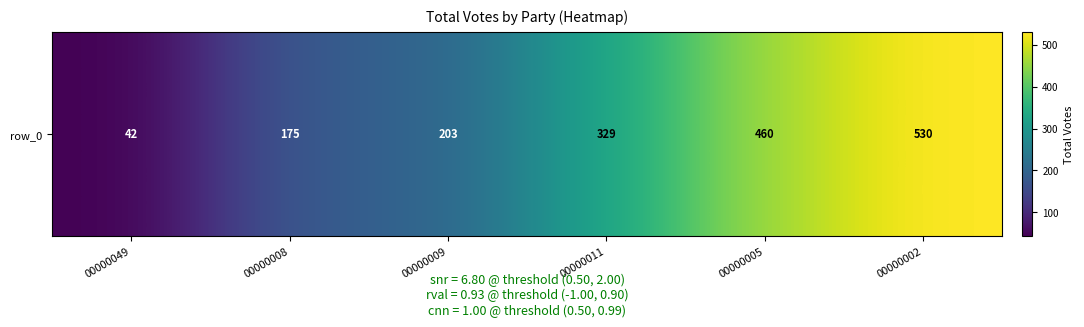

What is the approximate value at 00000049?

42